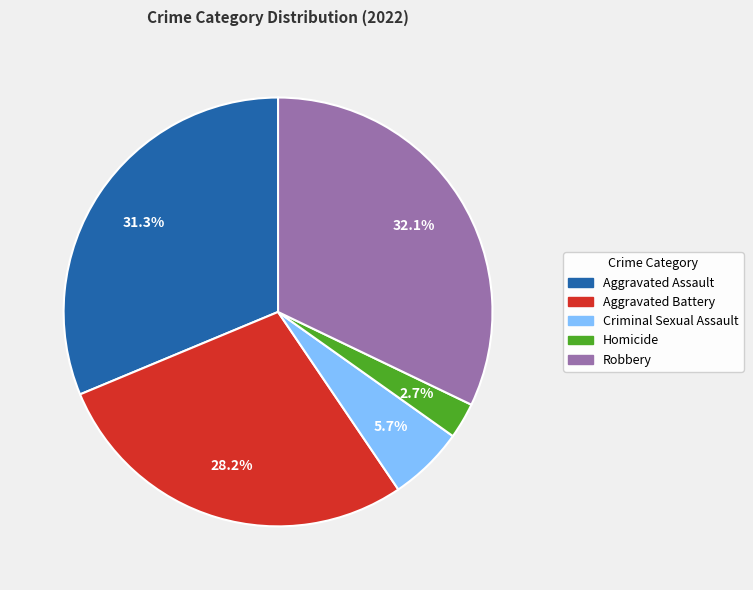

Which category has the smallest portion of the pie?

Homicide